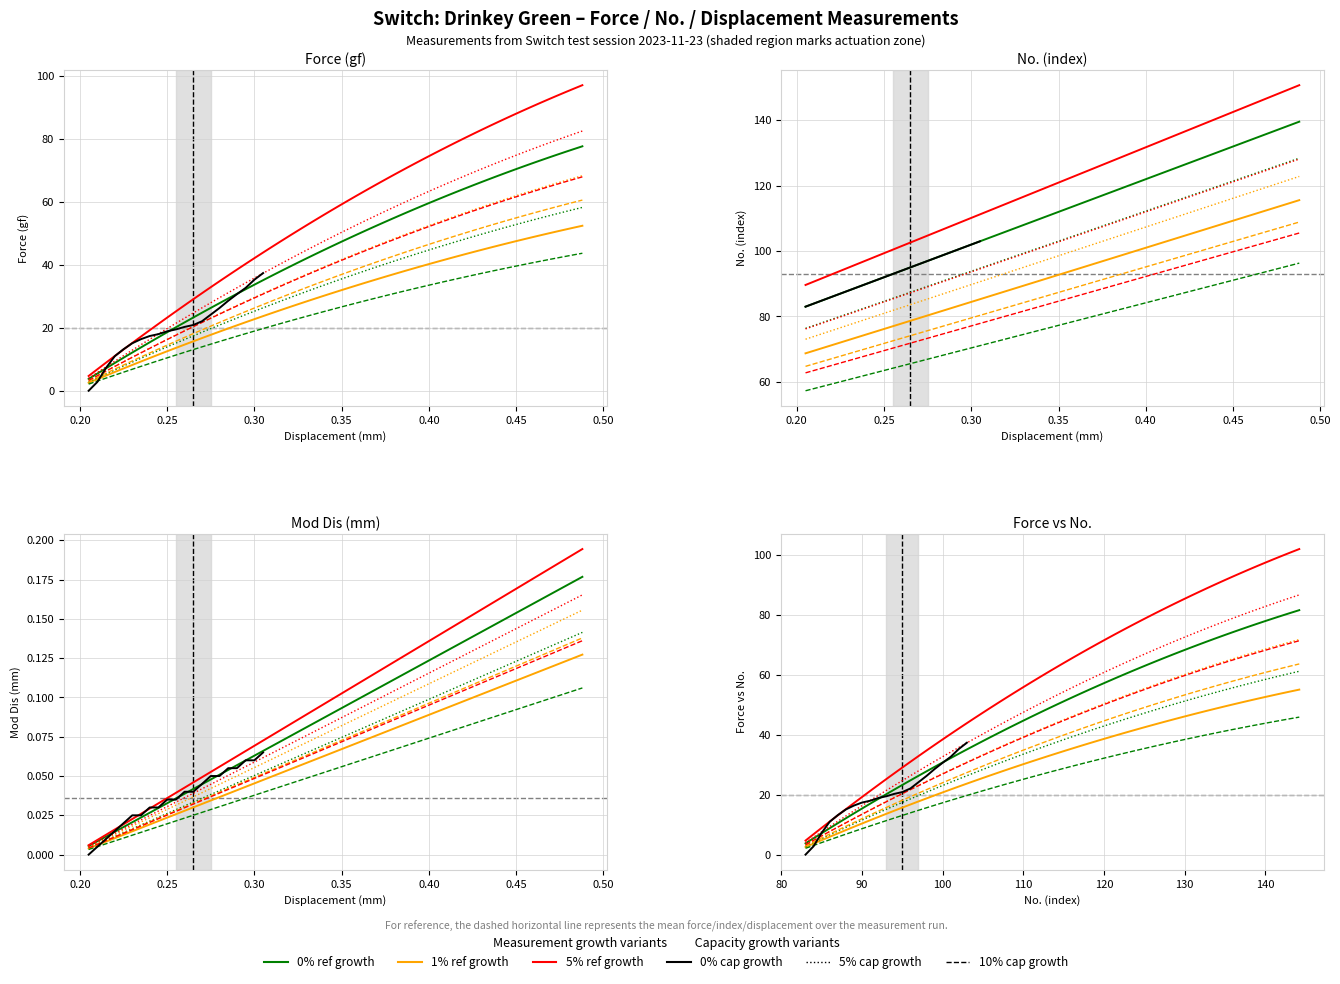

Reading left to right, list all the values displayed in this chart.

Force (gf): 0.0	2.8	7.3	11.0	13.2	15.1	16.4	17.4	18.0	18.9	19.5	20.3	20.9	22.1	24.2	26.3	28.6	30.7	32.7	35.3	37.4
No.: 83.0	84.0	85.0	86.0	87.0	88.0	89.0	90.0	91.0	92.0	93.0	94.0	95.0	96.0	97.0	98.0	99.0	100.0	101.0	102.0	103.0
Mod Dis: 0.0	0.0	0.0	0.0	0.0	0.0	0.0	0.0	0.0	0.0	0.0	0.0	0.0	0.0	0.1	0.1	0.1	0.1	0.1	0.1	0.1